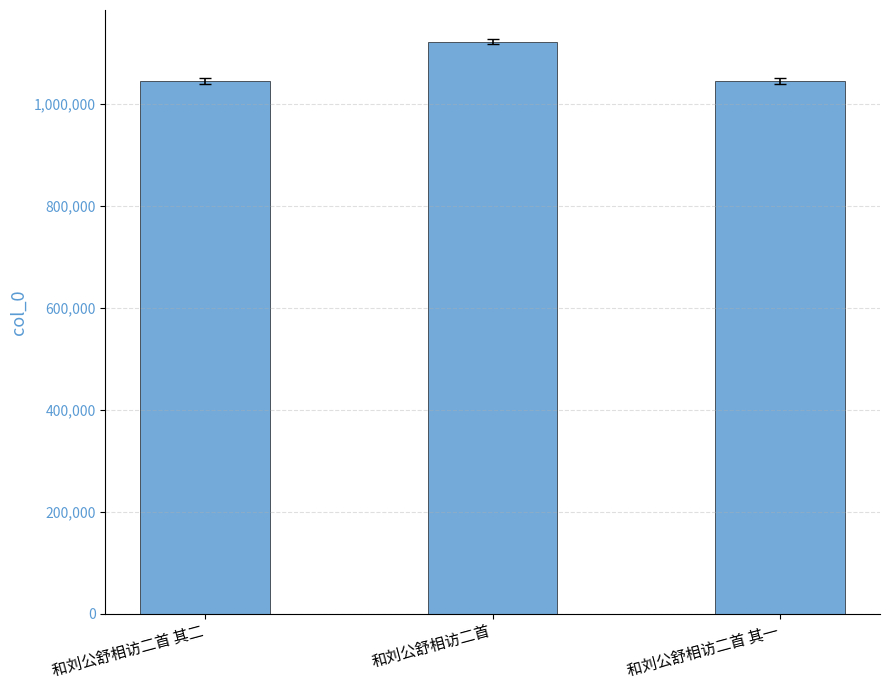

What is the label of the 3rd bar from the right?

和刘公舒相访二首 其二